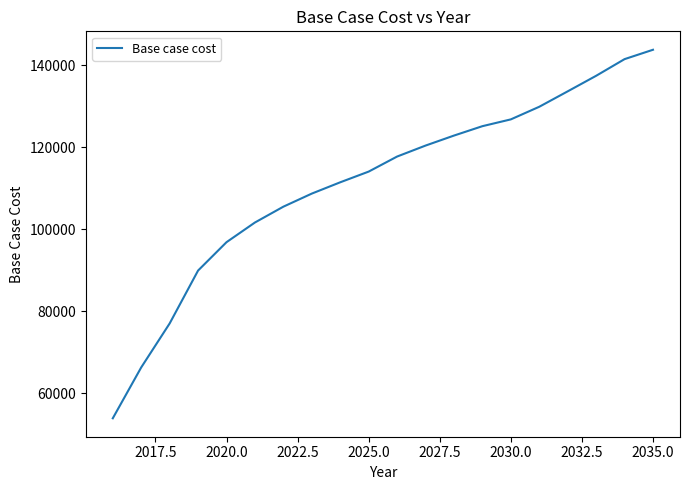

What is the difference between the maximum and minimum values?

89809.5